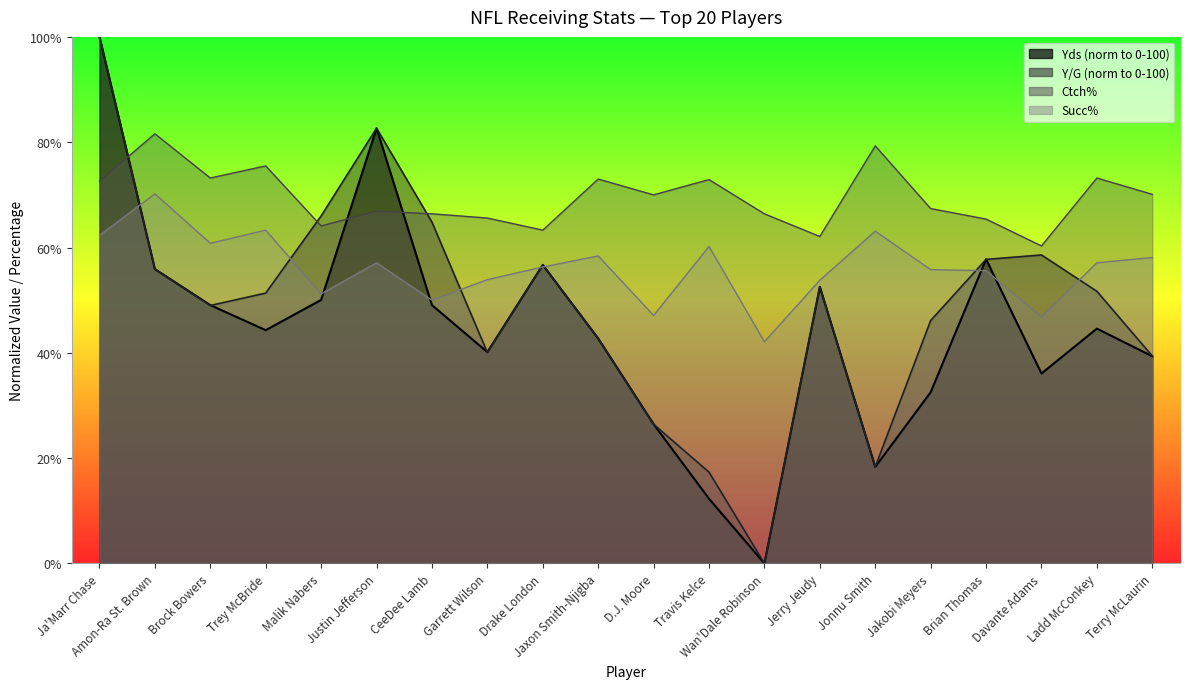

Reading right to left, list all the values displayed in this chart.

Yds: Terry McLaurin=39.3	Ladd McConkey=44.6	Davante Adams=36.1	Brian Thomas=57.8	Jakobi Meyers=32.5	Jonnu Smith=18.3	Jerry Jeudy=52.5	Wan'Dale Robinson=0.0	Travis Kelce=12.3	D.J. Moore=26.5	Jaxon Smith-Njigba=42.7	Drake London=56.7	Garrett Wilson=40.1	CeeDee Lamb=49.1	Justin Jefferson=82.7	Malik Nabers=50.0	Trey McBride=44.3	Brock Bowers=49.1	Amon-Ra St. Brown=55.9	Ja'Marr Chase=100.0
Y/G: Terry McLaurin=39.4	Ladd McConkey=51.7	Davante Adams=58.6	Brian Thomas=57.7	Jakobi Meyers=46.1	Jonnu Smith=18.4	Jerry Jeudy=52.5	Wan'Dale Robinson=0.0	Travis Kelce=17.3	D.J. Moore=26.4	Jaxon Smith-Njigba=42.8	Drake London=56.7	Garrett Wilson=40.1	CeeDee Lamb=64.8	Justin Jefferson=82.7	Malik Nabers=66.0	Trey McBride=51.3	Brock Bowers=49.0	Amon-Ra St. Brown=55.9	Ja'Marr Chase=100.0
Ctch%: Terry McLaurin=70.1	Ladd McConkey=73.2	Davante Adams=60.3	Brian Thomas=65.4	Jakobi Meyers=67.4	Jonnu Smith=79.3	Jerry Jeudy=62.1	Wan'Dale Robinson=66.4	Travis Kelce=72.9	D.J. Moore=70.0	Jaxon Smith-Njigba=73.0	Drake London=63.3	Garrett Wilson=65.6	CeeDee Lamb=66.4	Justin Jefferson=66.9	Malik Nabers=64.1	Trey McBride=75.5	Brock Bowers=73.2	Amon-Ra St. Brown=81.6	Ja'Marr Chase=72.6
Succ%: Terry McLaurin=58.1	Ladd McConkey=57.1	Davante Adams=46.8	Brian Thomas=55.6	Jakobi Meyers=55.8	Jonnu Smith=63.1	Jerry Jeudy=53.8	Wan'Dale Robinson=42.1	Travis Kelce=60.2	D.J. Moore=47.1	Jaxon Smith-Njigba=58.4	Drake London=56.3	Garrett Wilson=53.9	CeeDee Lamb=50.0	Justin Jefferson=57.1	Malik Nabers=51.2	Trey McBride=63.3	Brock Bowers=60.8	Amon-Ra St. Brown=70.2	Ja'Marr Chase=62.3